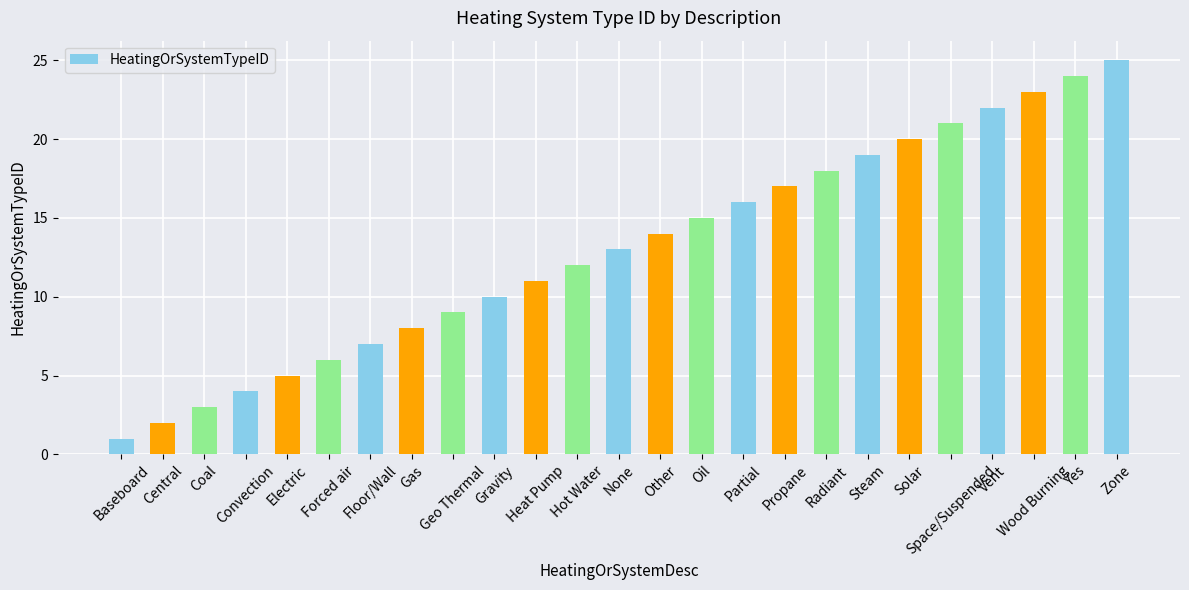

List the labels in order of value, smallest first.

Baseboard, Central, Coal, Convection, Electric, Forced air, Floor/Wall, Gas, Geo Thermal, Gravity, Heat Pump, Hot Water, None, Other, Oil, Partial, Propane, Radiant, Steam, Solar, Space/Suspended, Vent, Wood Burning, Yes, Zone